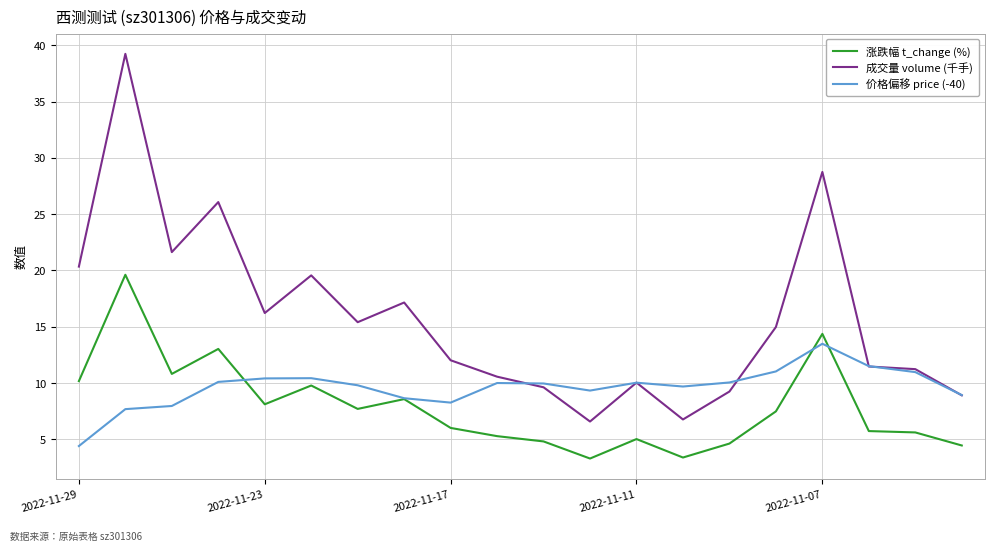

True or false: 成交量 volume (千手) and 涨跌幅 t_change (%) intersect in this chart.

False